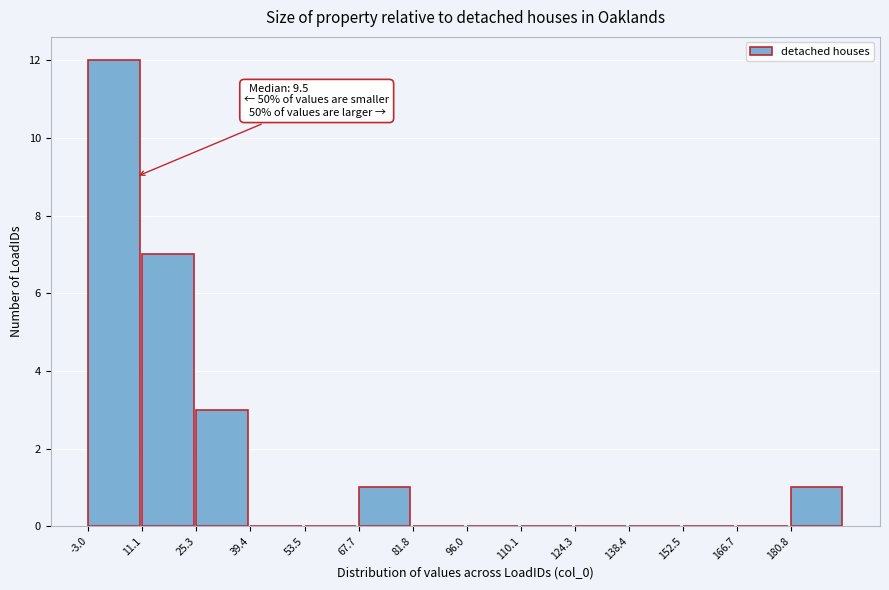

Over which range of the x-axis is the bar tallest?

-4 to 12